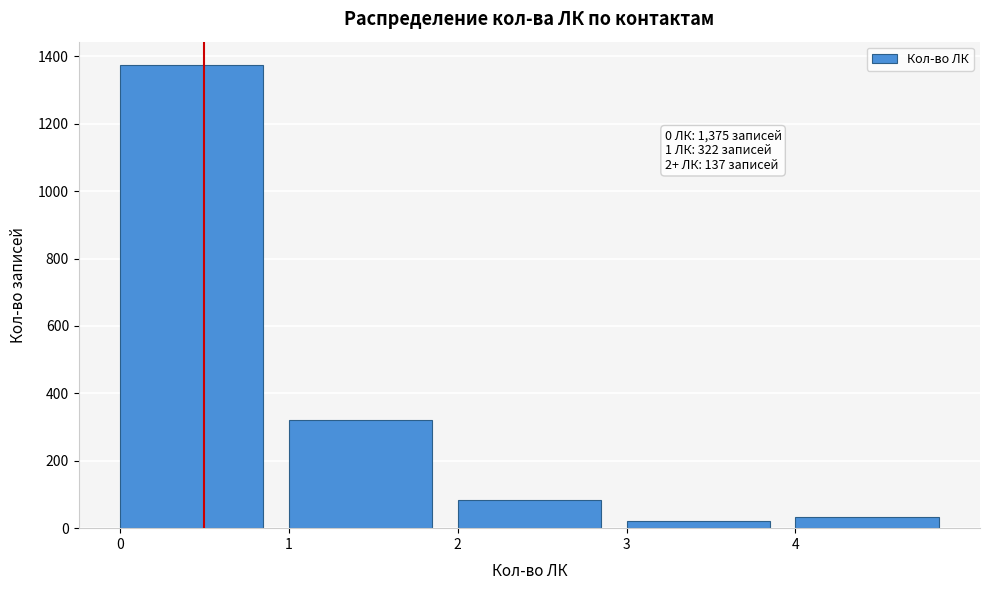

Which range on the x-axis has the tallest bar?

0 to 1